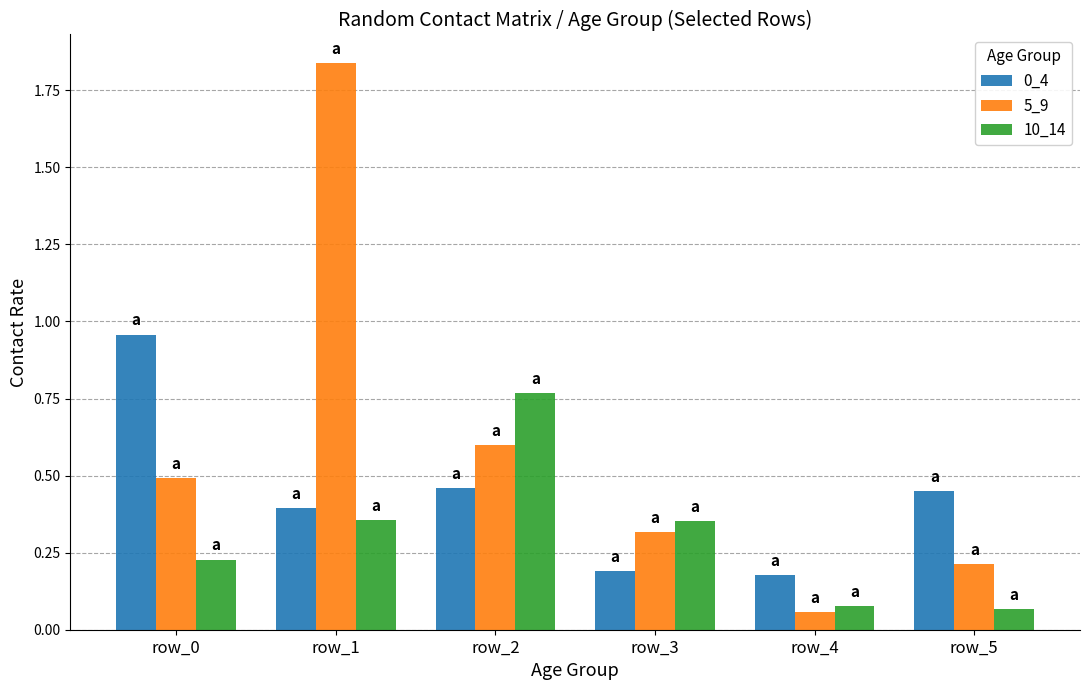

True or false: 0_4 has a value of 0.2 at row_3.

True